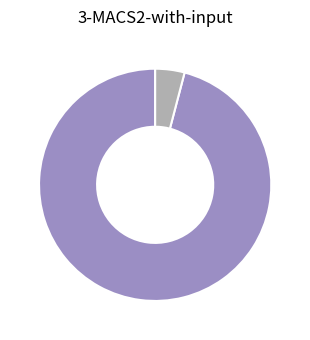

Does any single category account for the majority?

Yes